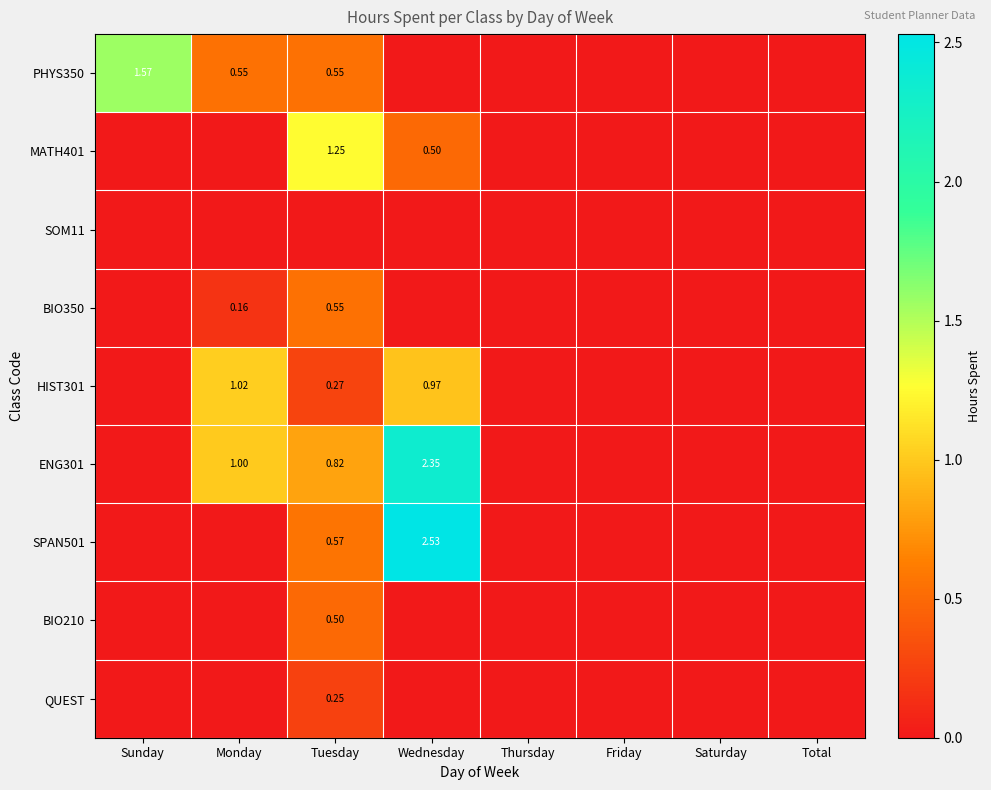

How many PHYS350 values are between 0 and 1?

7